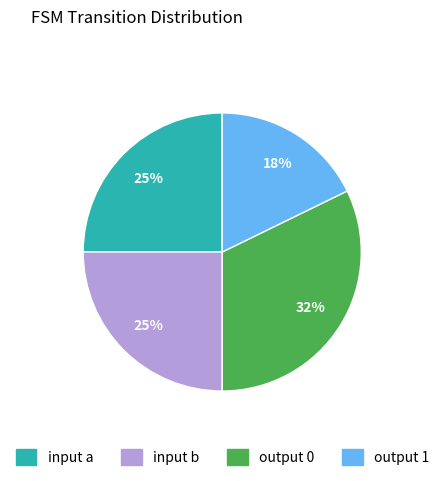

How many segments does this pie chart have?

4